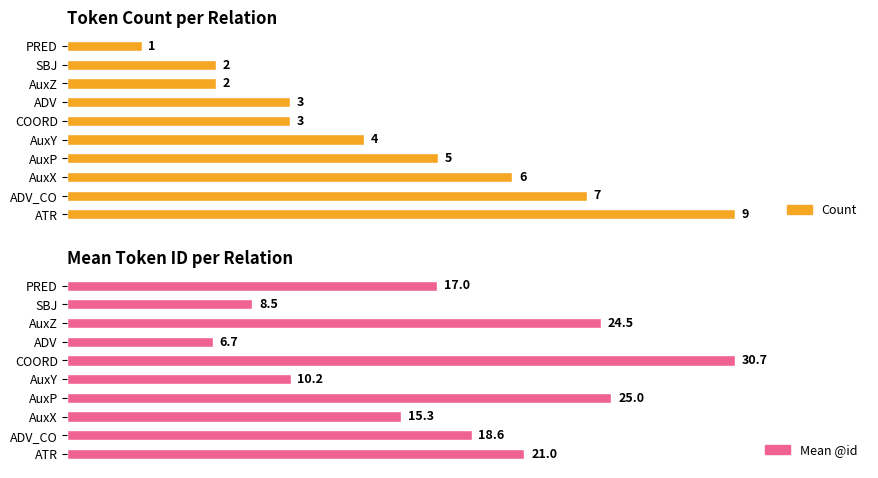

At SBJ, list the series in order from largest to smallest.

Mean @id, Count